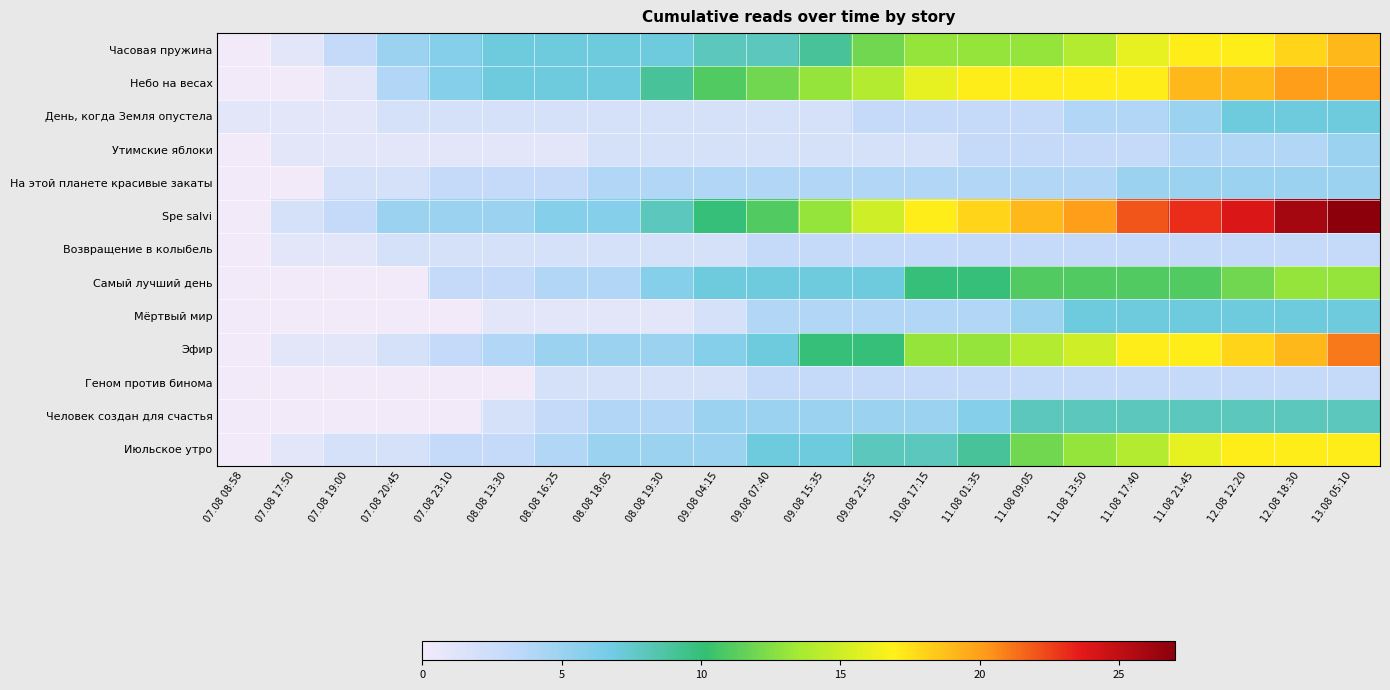

What is the total value across all series at 11.08 13:50?

122